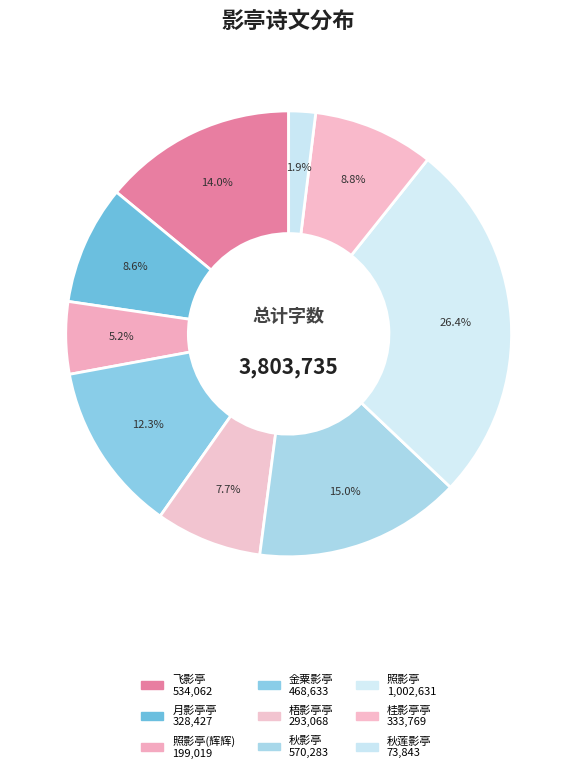

How many segments does this pie chart have?

9